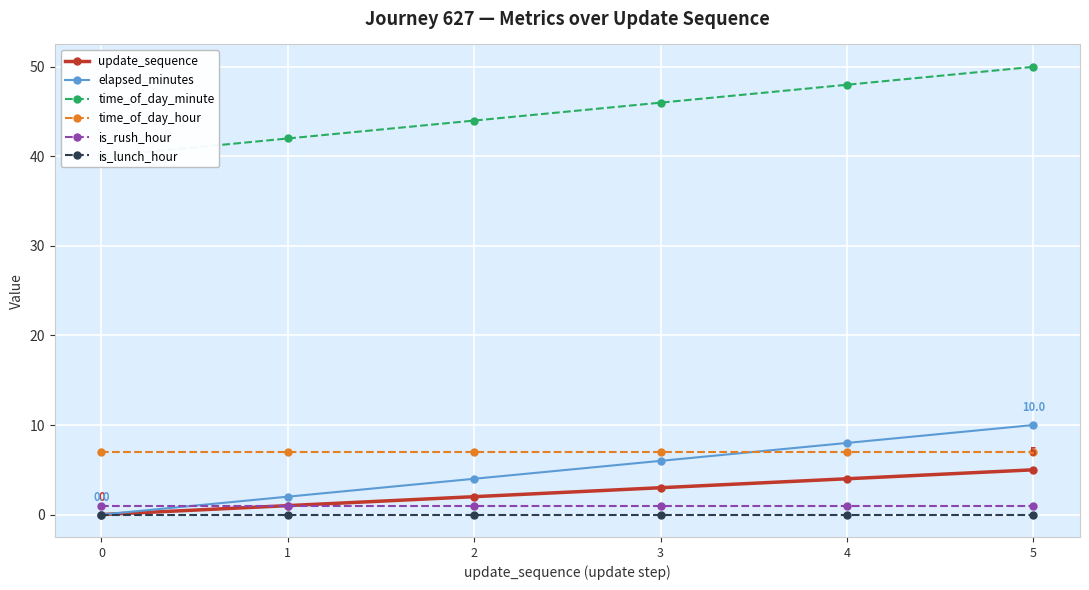

Does the chart display data point markers on the line(s)?

Yes